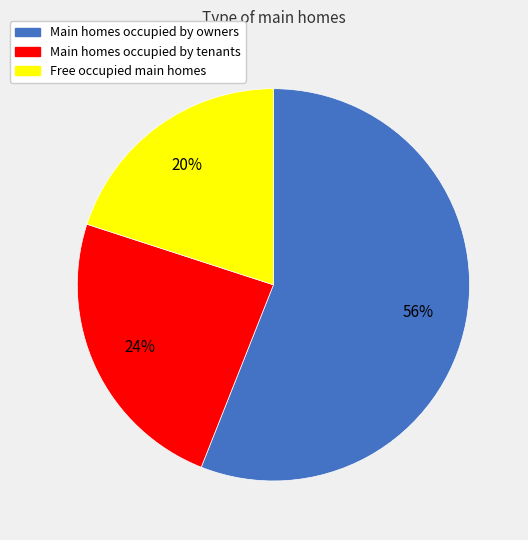

To the nearest percent, what is the difference between the largest and smallest slice percentages?

36%